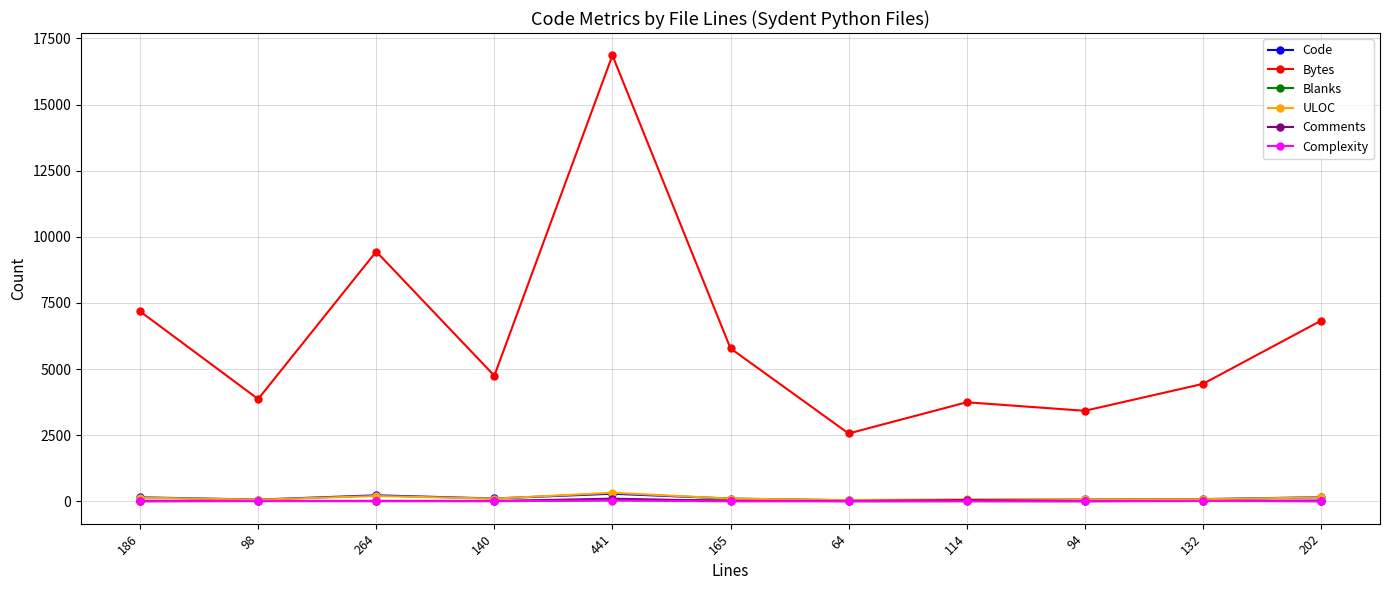

What is the difference between the maximum and minimum values in the Code series?

249